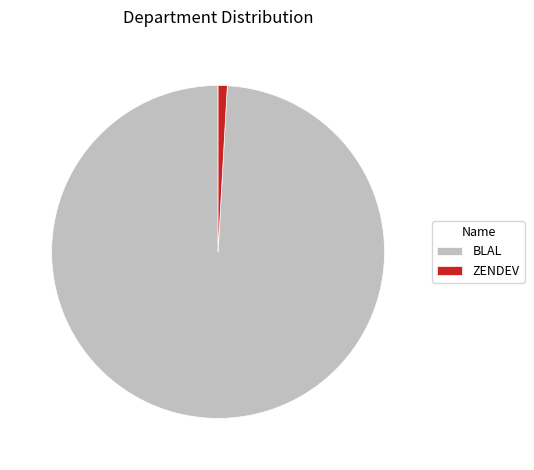

Which slice represents more than half of the pie?

BLAL